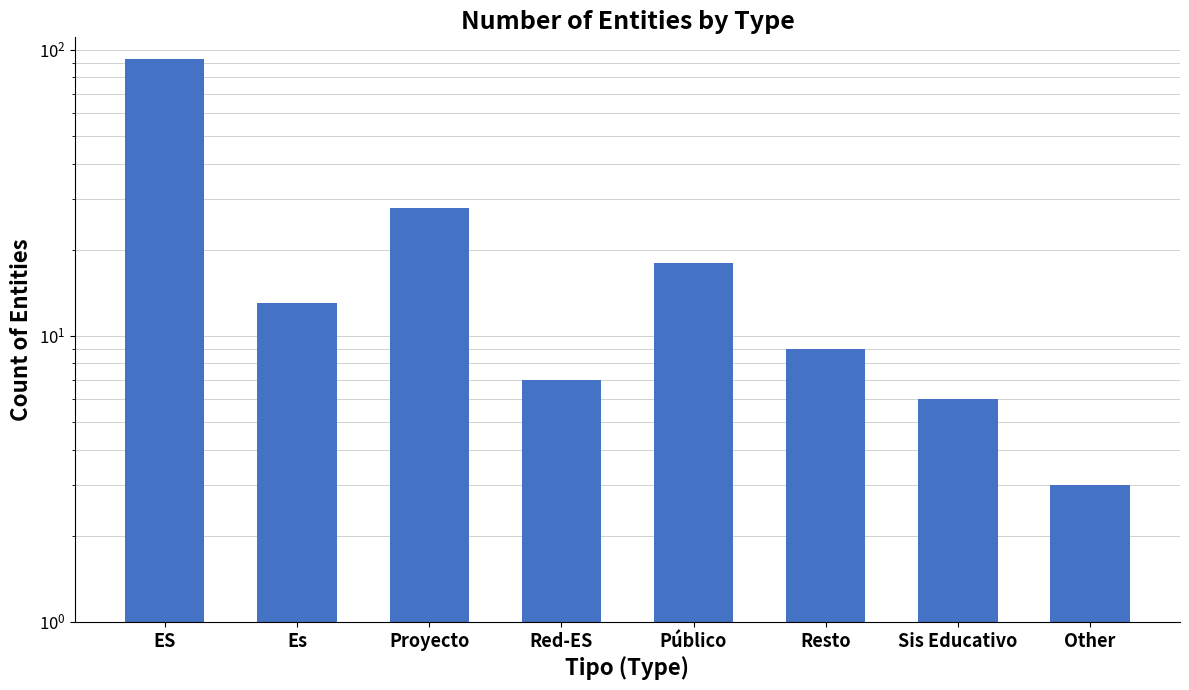

How many categories are shown in the chart?

8